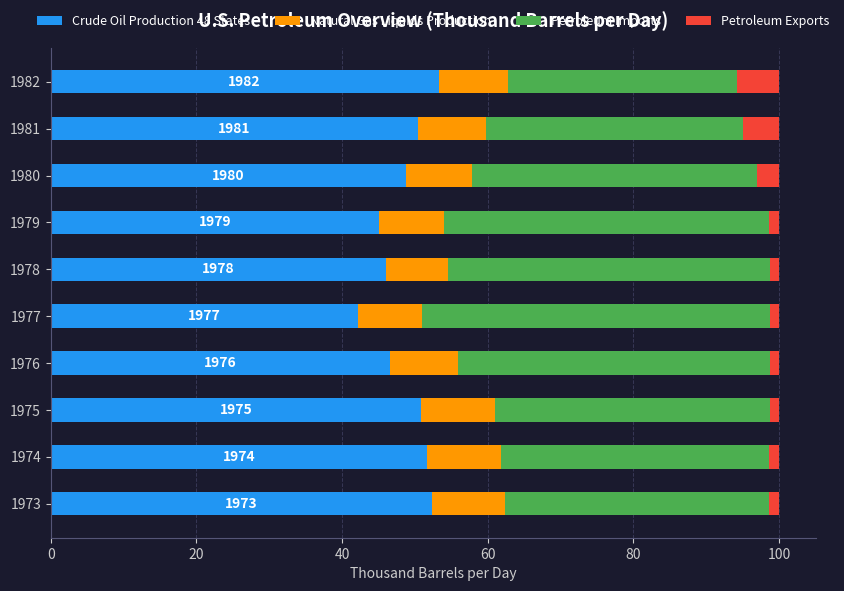

What is the maximum value for Crude Oil Production 48 States?

53.2